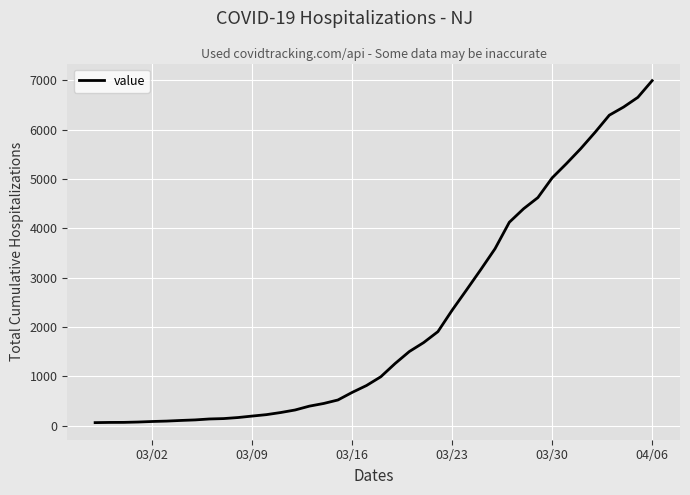

What is the greatest value displayed?

6995